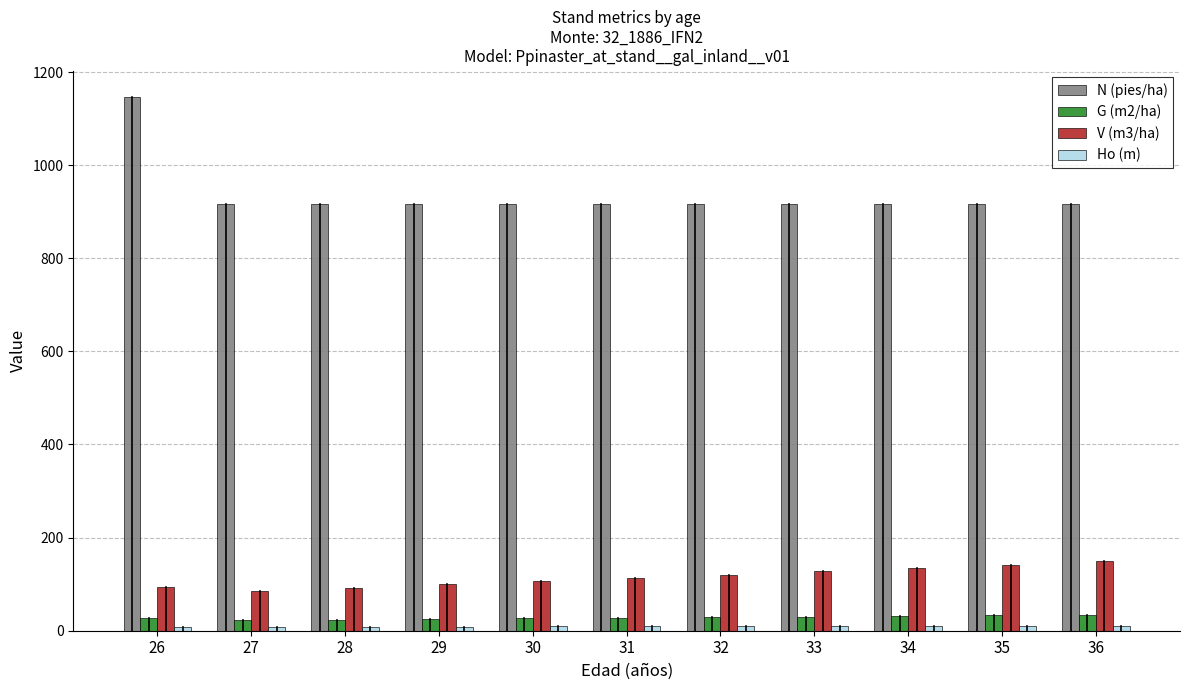

Which category has the highest value across all series?

26